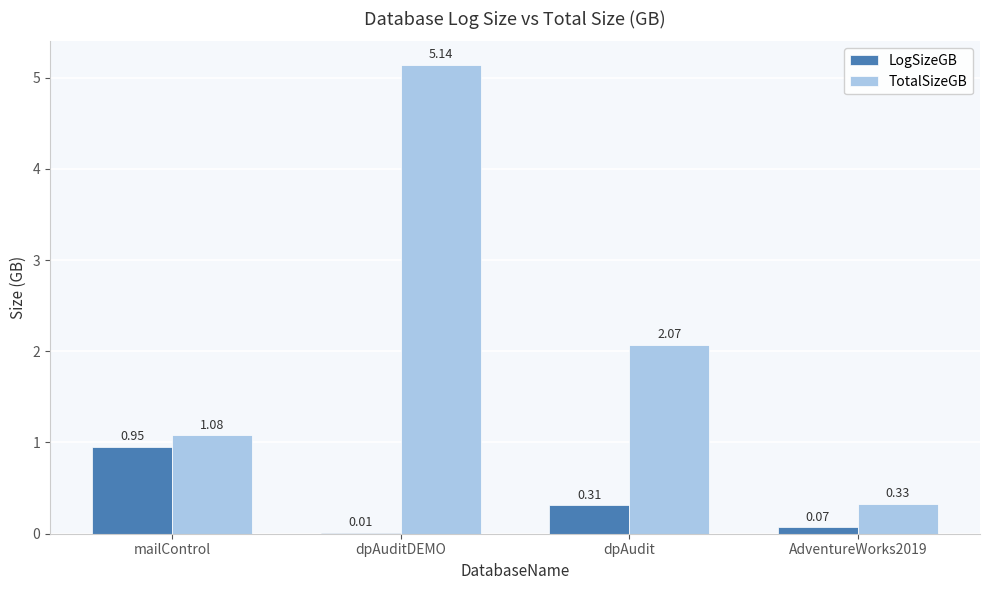

How many categories are shown in the chart?

4